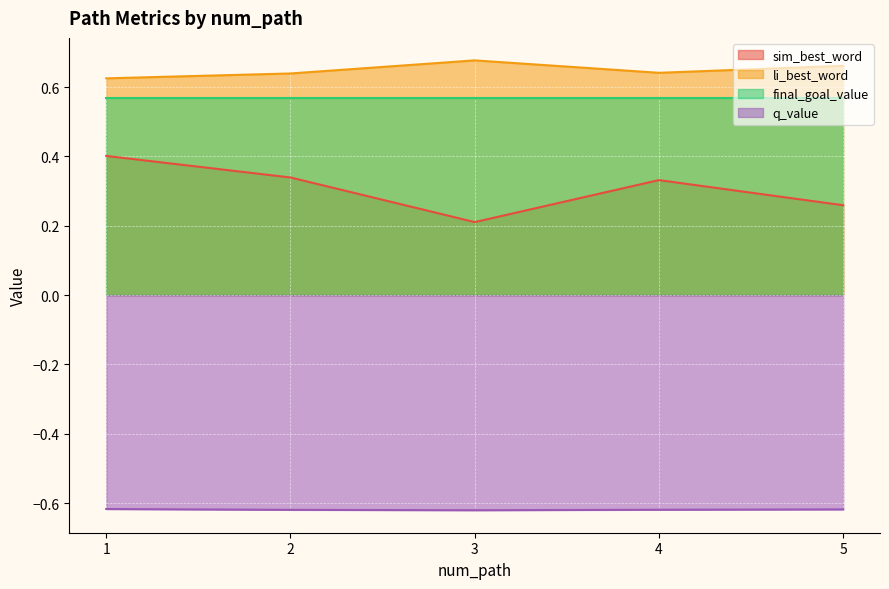

The li_best_word series shows 0.9 at 1. True or false?

False